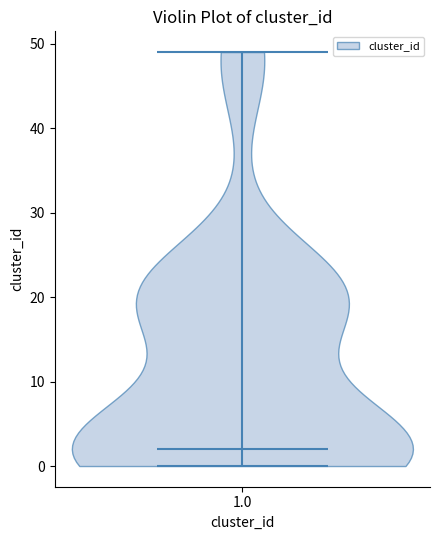

Read this violin plot against the y-axis: where its median line is, and the lowest and highest points the violin reaches. The values are not printed on the chart, so give them approximately, as read against the axis.

median line 2, lowest point 0, highest point 49